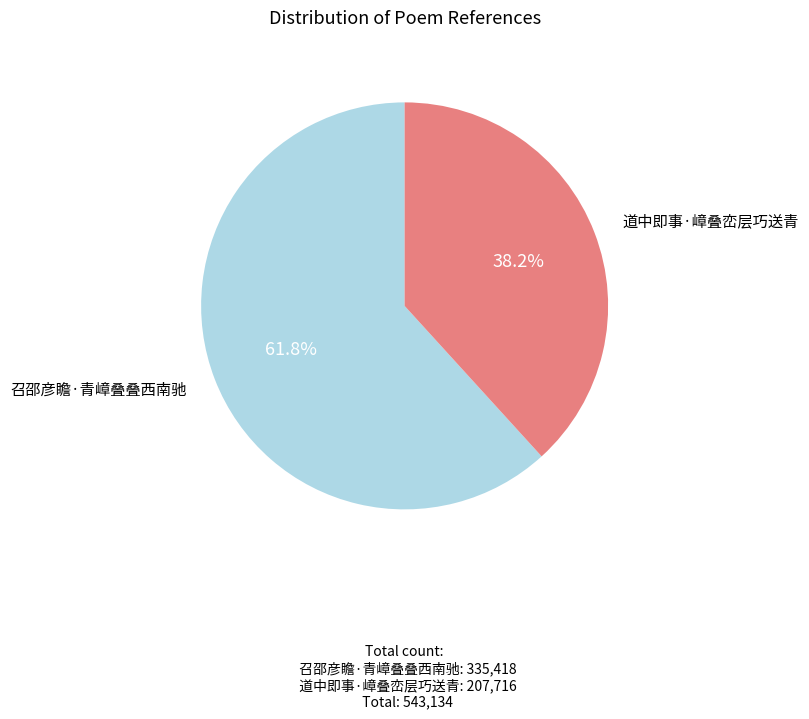

To the nearest percent, what is the average slice percentage?

50%